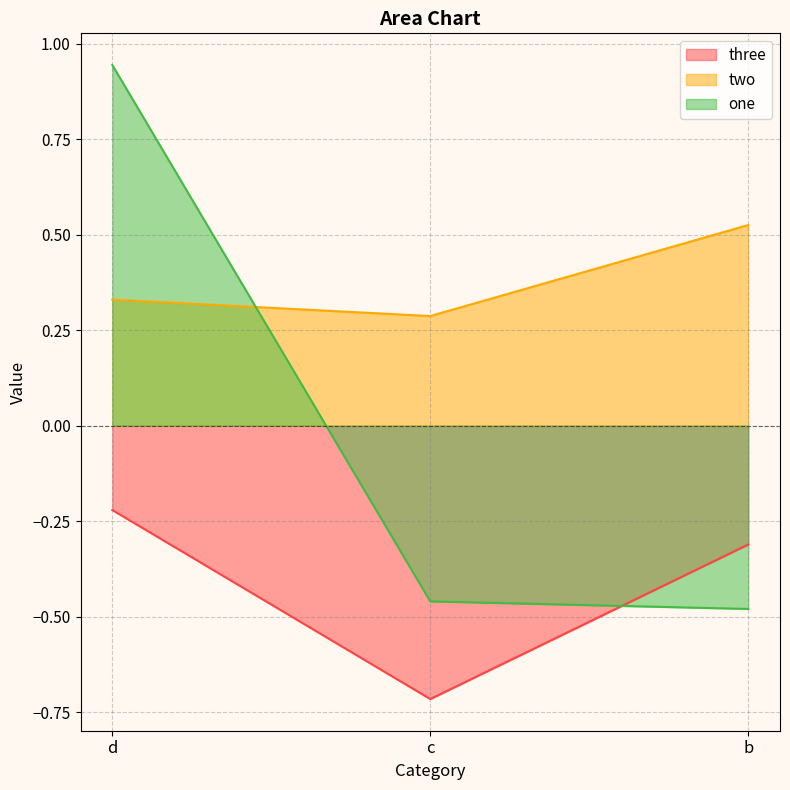

Rank the categories by one value from highest to lowest.

d, c, b